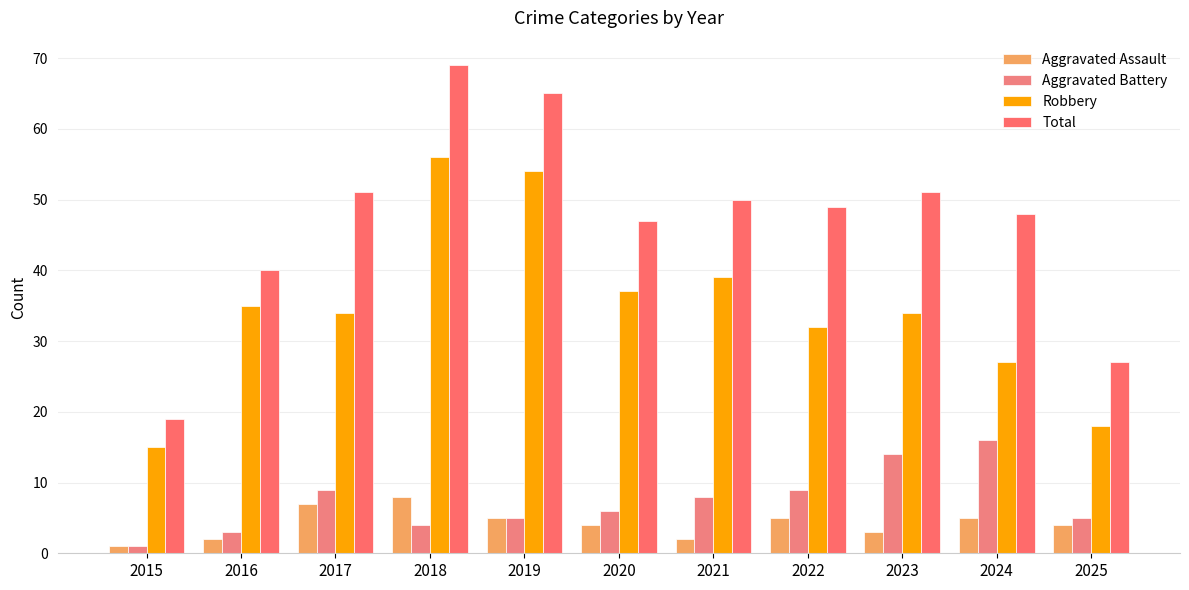

How many bars are there in each group?

4